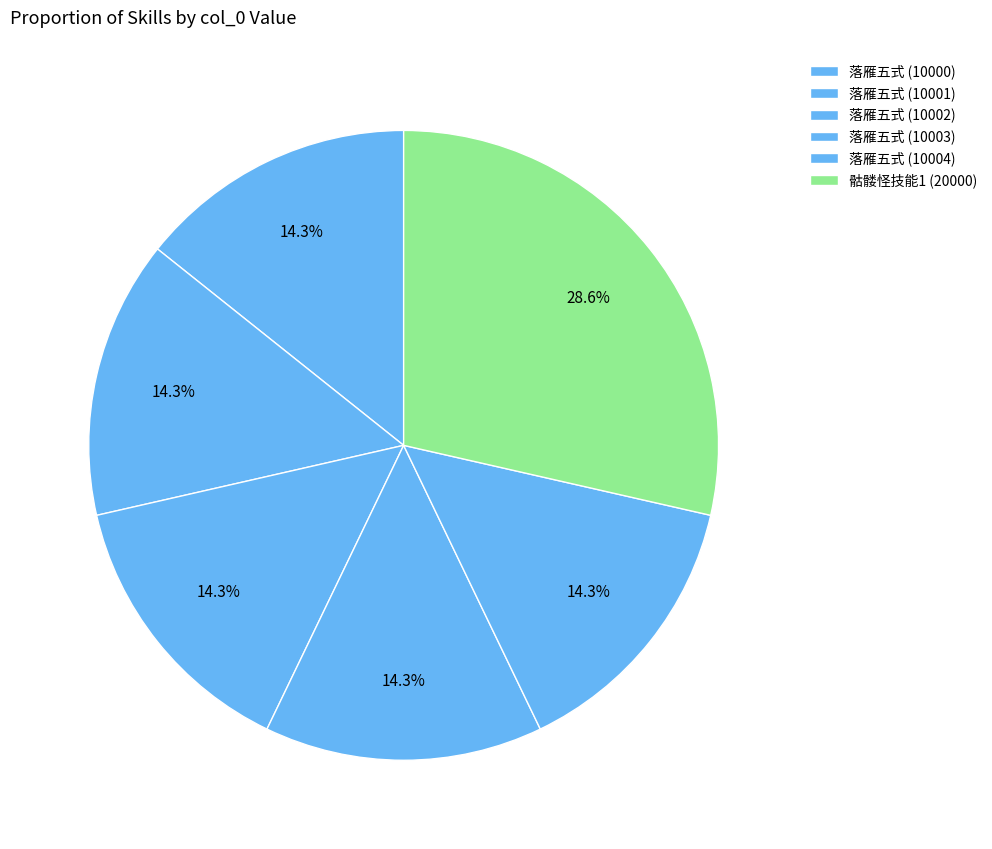

How many slices are in this pie chart?

6